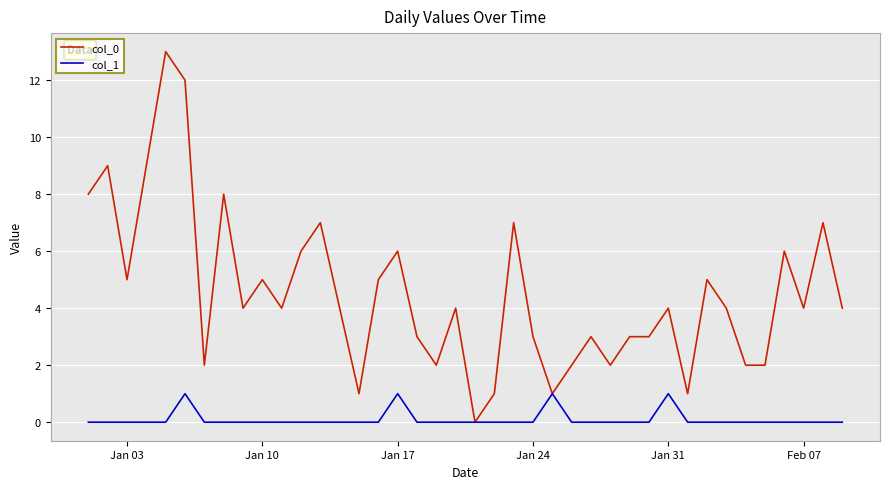

How many col_1 values are between 0 and 1?

40